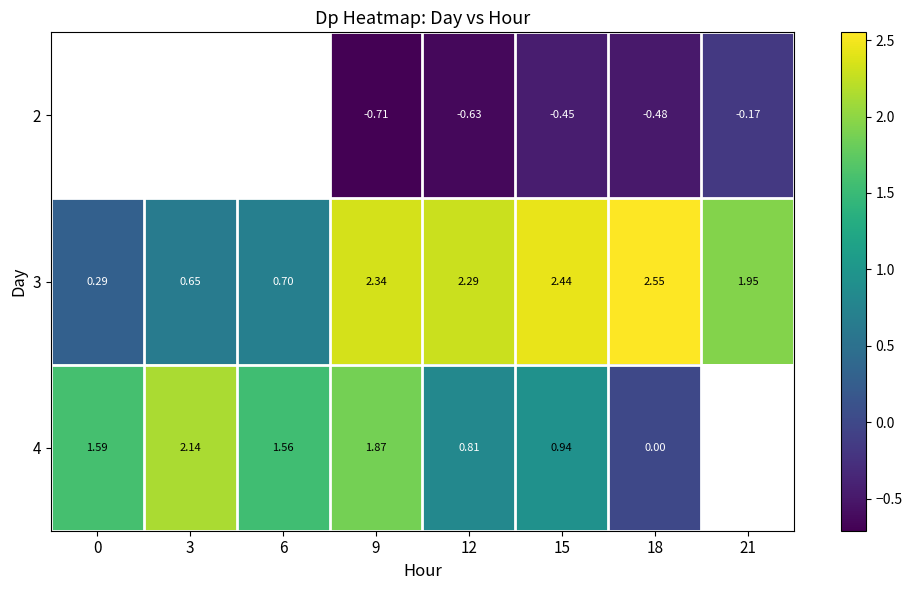

Is the value of 2 at 15 greater than the value of 3 at 6?

No